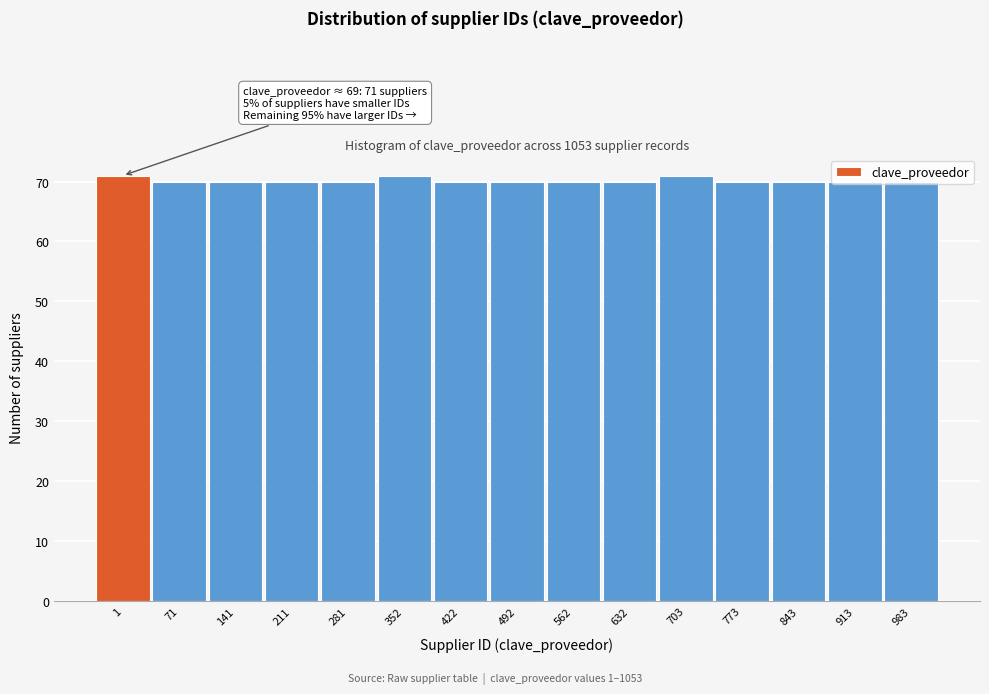

Approximately how many times larger is the value at 913 compared to 562?

1.0